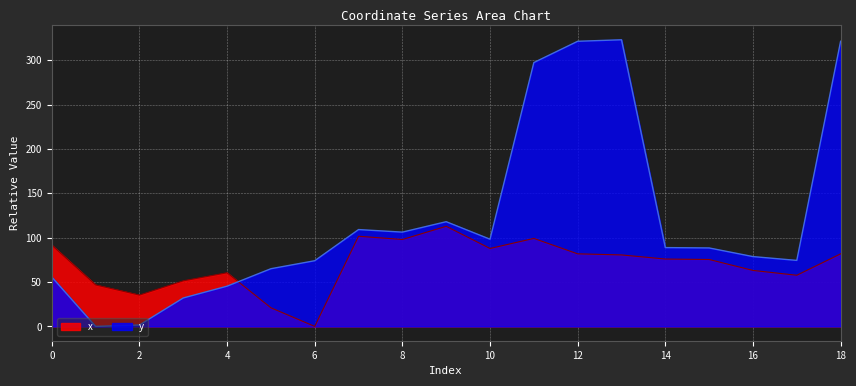

List the series in order of their overall mean, highest first.

y, x